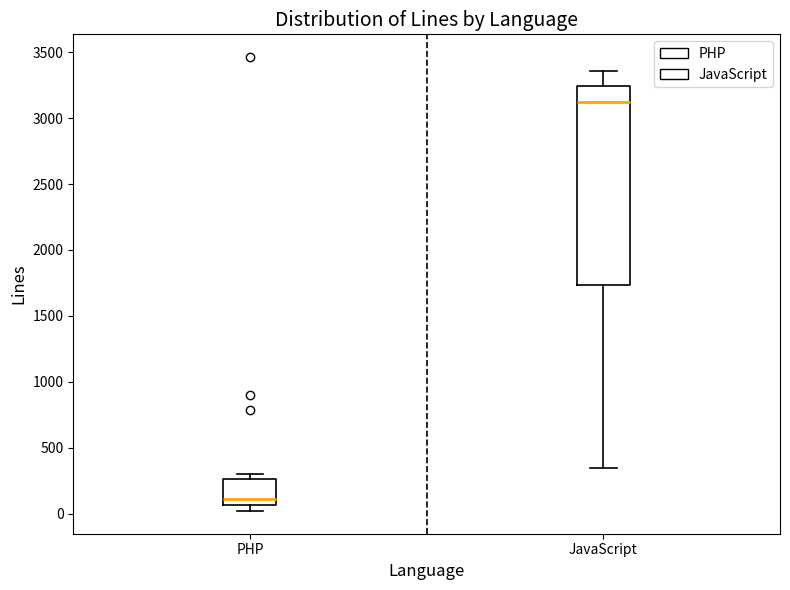

Which box is the tallest, from its lower edge to its upper edge?

JavaScript